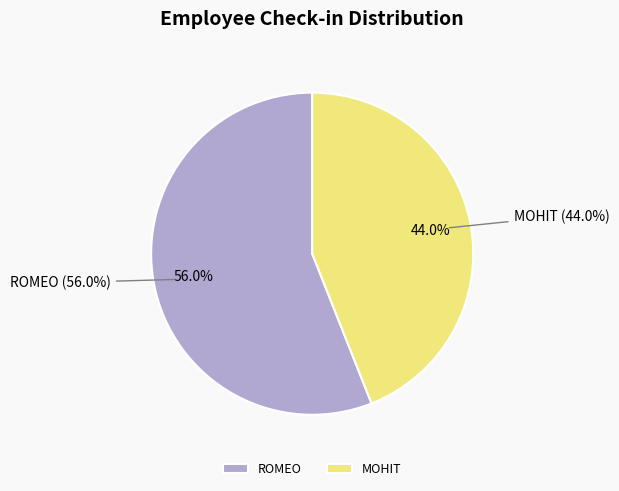

To the nearest percent, what percentage of the pie is ROMEO?

56%